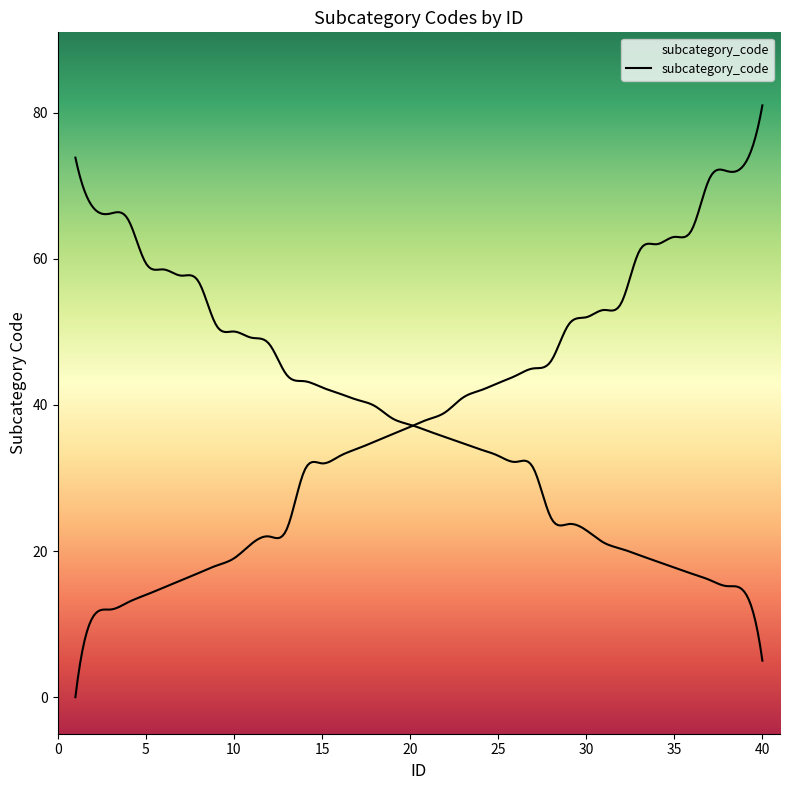

What is the maximum value shown in the chart?

81